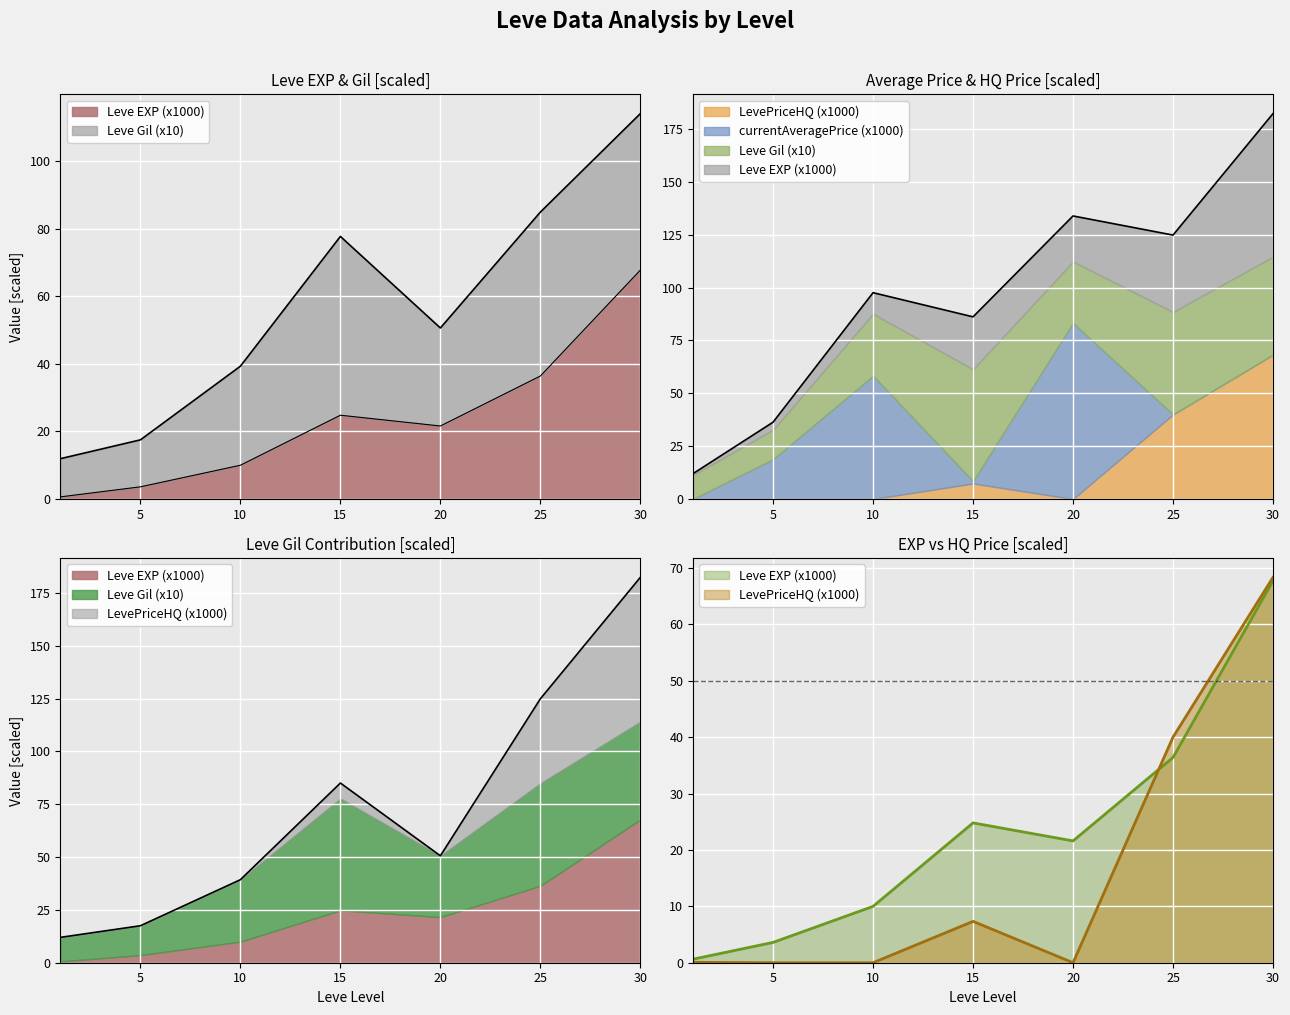

True or false: Leve EXP has a value of 36.4 at 25.

True